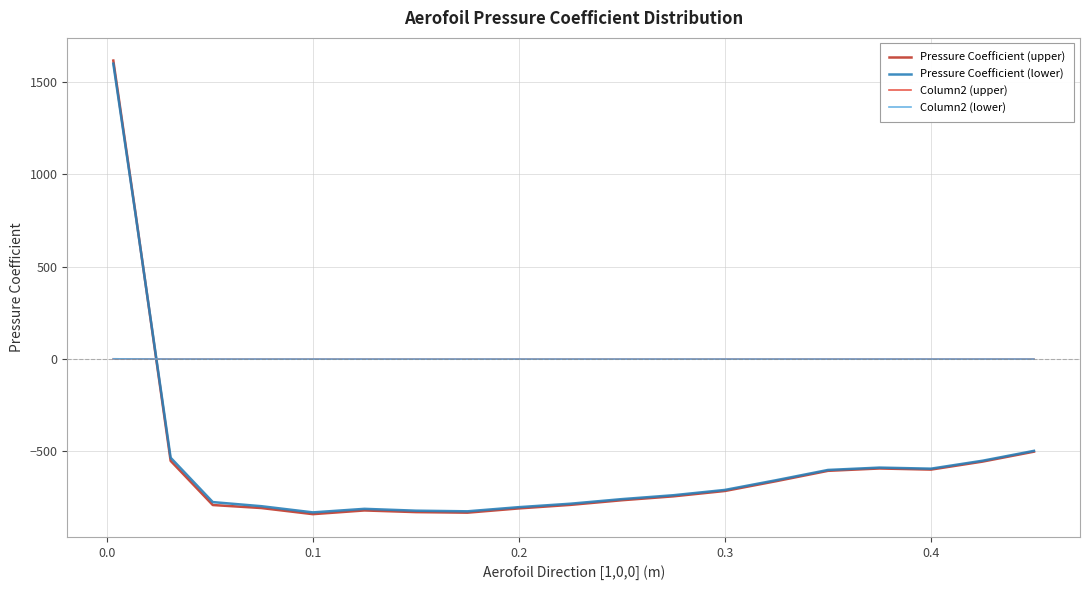

What is the minimum value shown in the chart?

-839.5